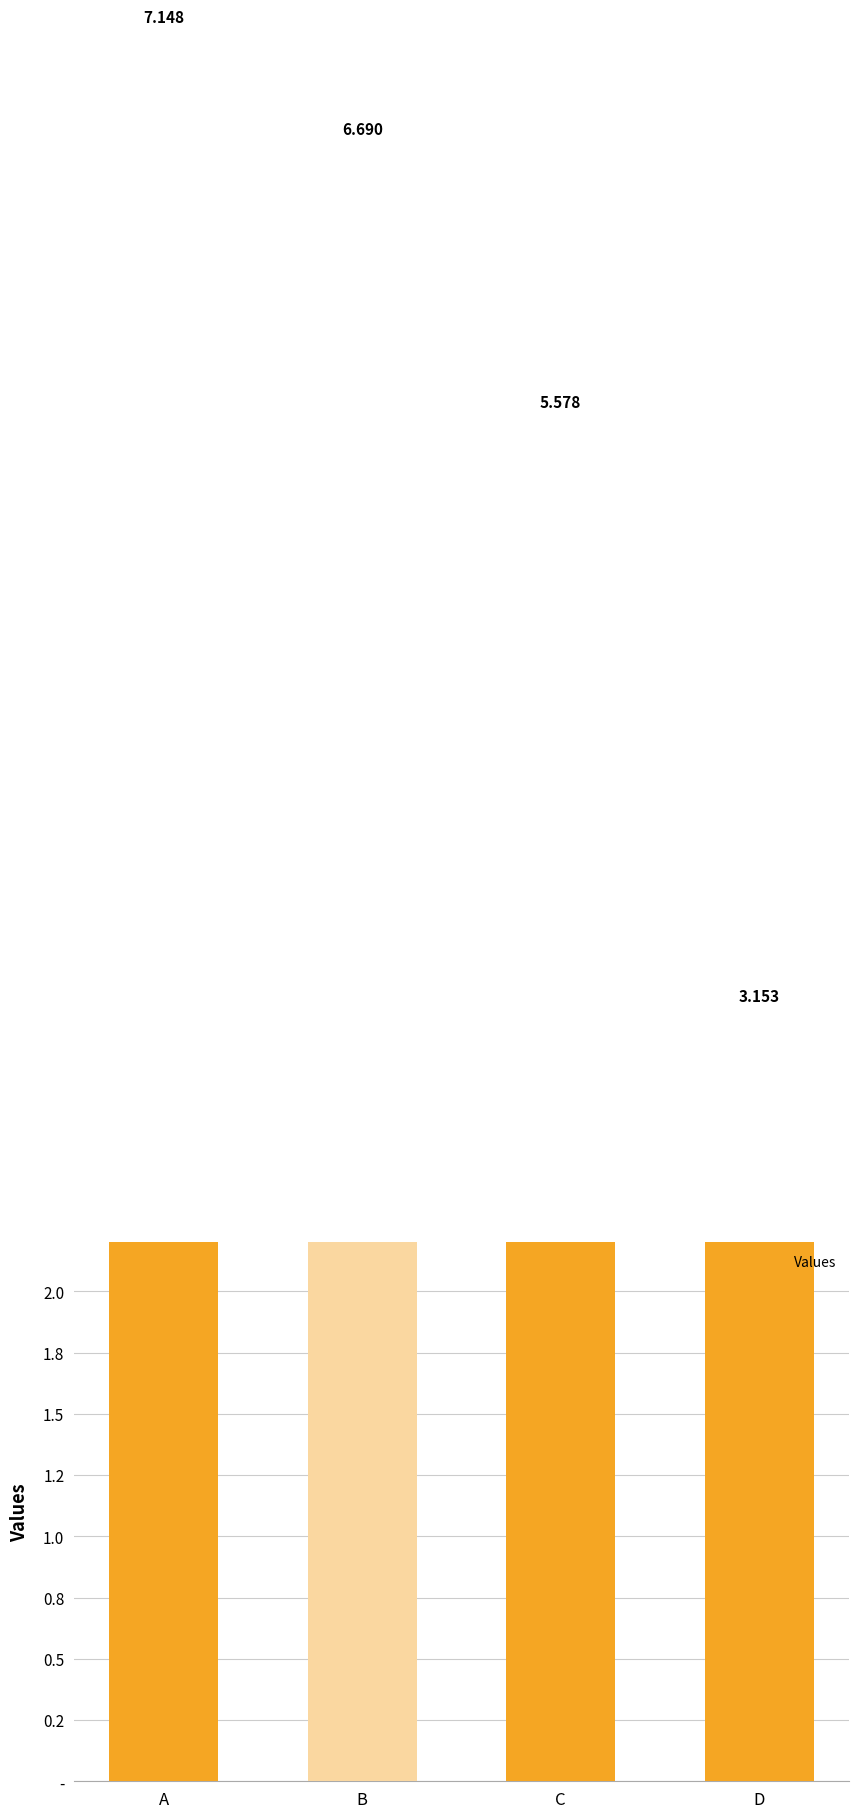

What is the value of the 1st bar from the left?

7.1